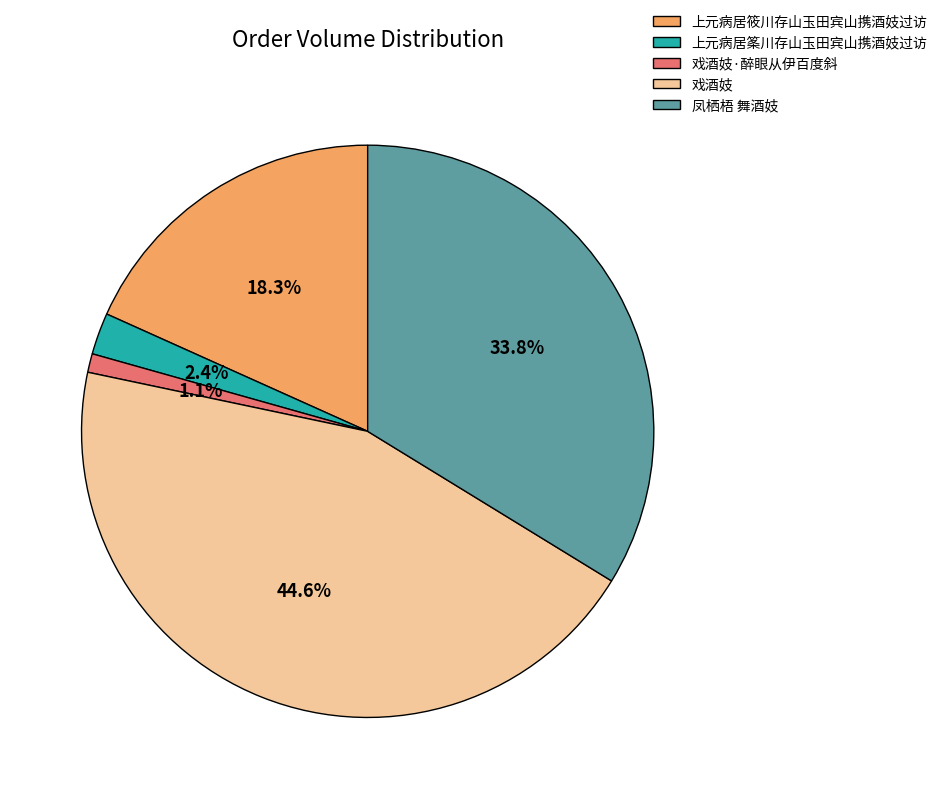

Do 凤栖梧 舞酒妓 and 上元病居筿川存山玉田宾山携酒妓过访 together represent more than half of the pie?

No